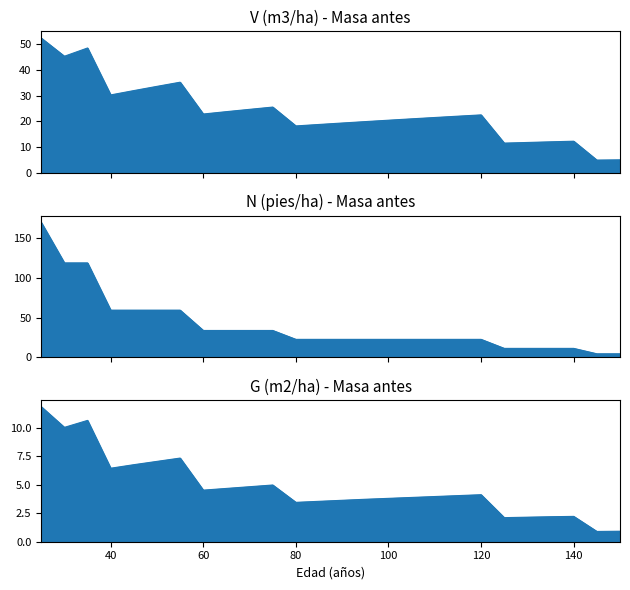

True or false: V (m3/ha) - Masa antes and G (m2/ha) - Masa antes cross at least once.

False